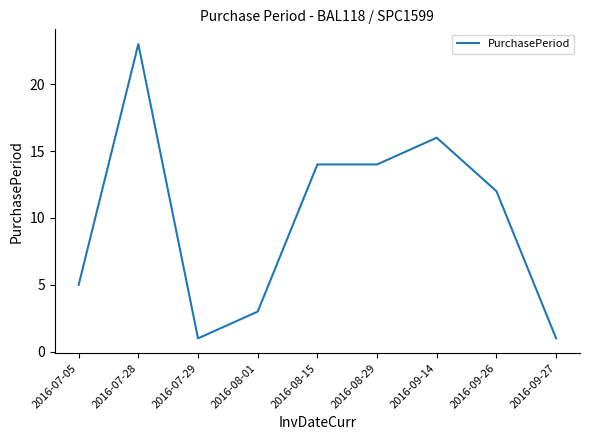

What is the change in value from 2016-08-01 to 2016-08-29?

+11